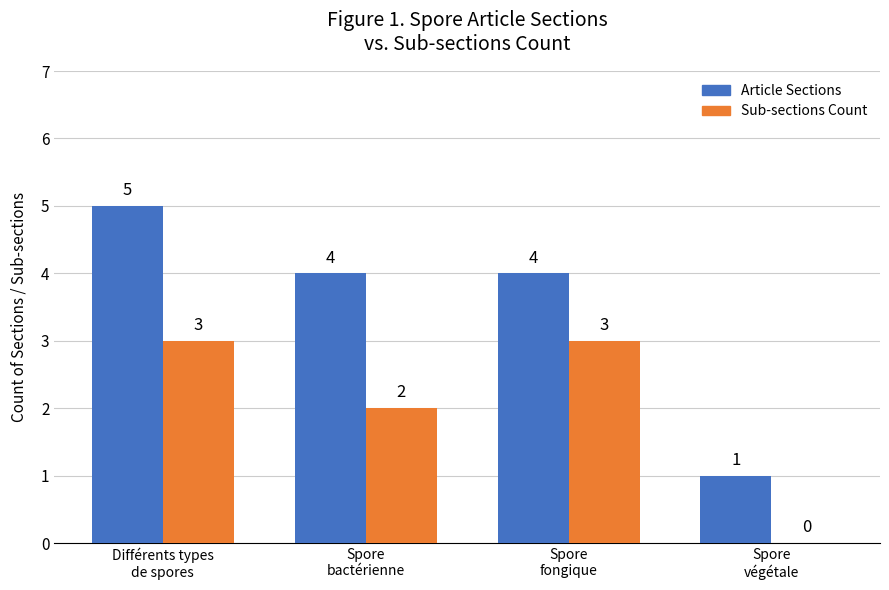

Reading left to right, list all the values displayed in this chart.

Article Sections: Différents types
de spores=5	Spore
bactérienne=4	Spore
fongique=4	Spore
végétale=1
Sub-sections Count: Différents types
de spores=3	Spore
bactérienne=2	Spore
fongique=3	Spore
végétale=0